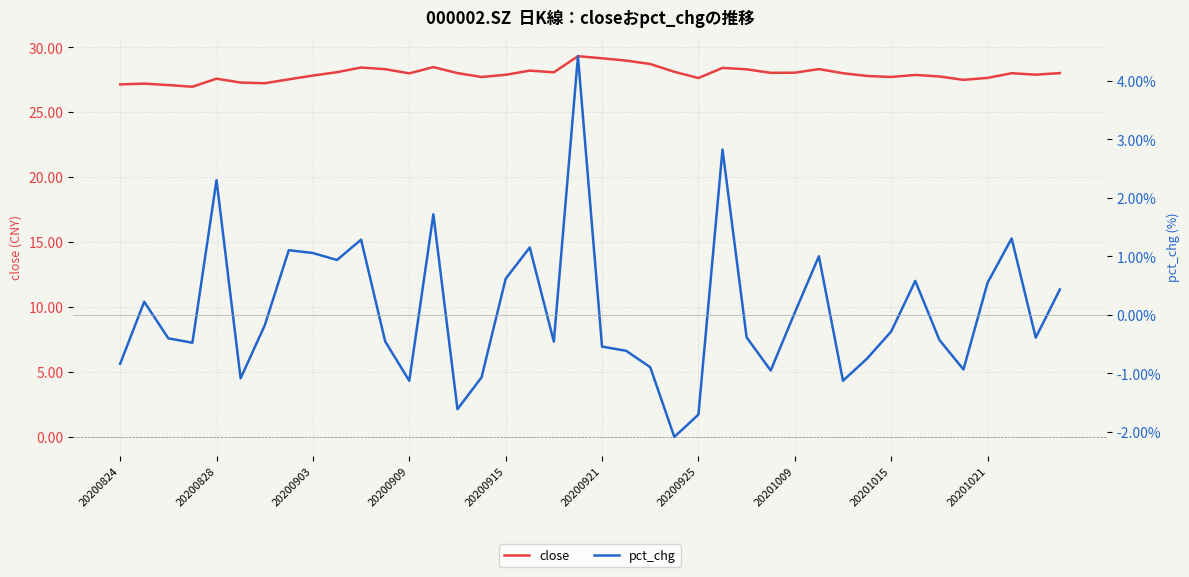

Is it true that close equals 49.0 at 20200915?

False